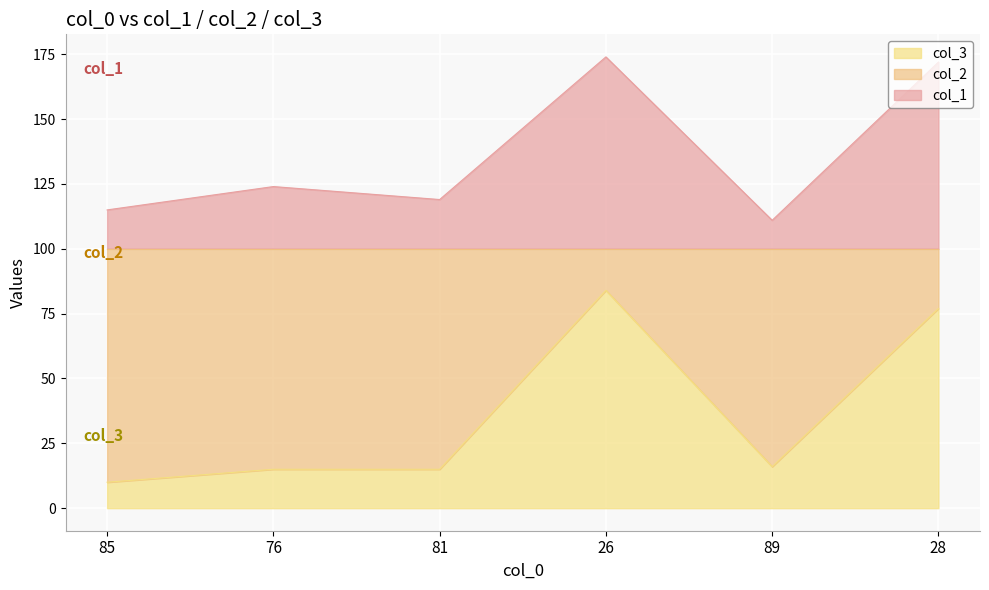

Is the value of col_1 at 89 greater than the value of col_2 at 28?

Yes